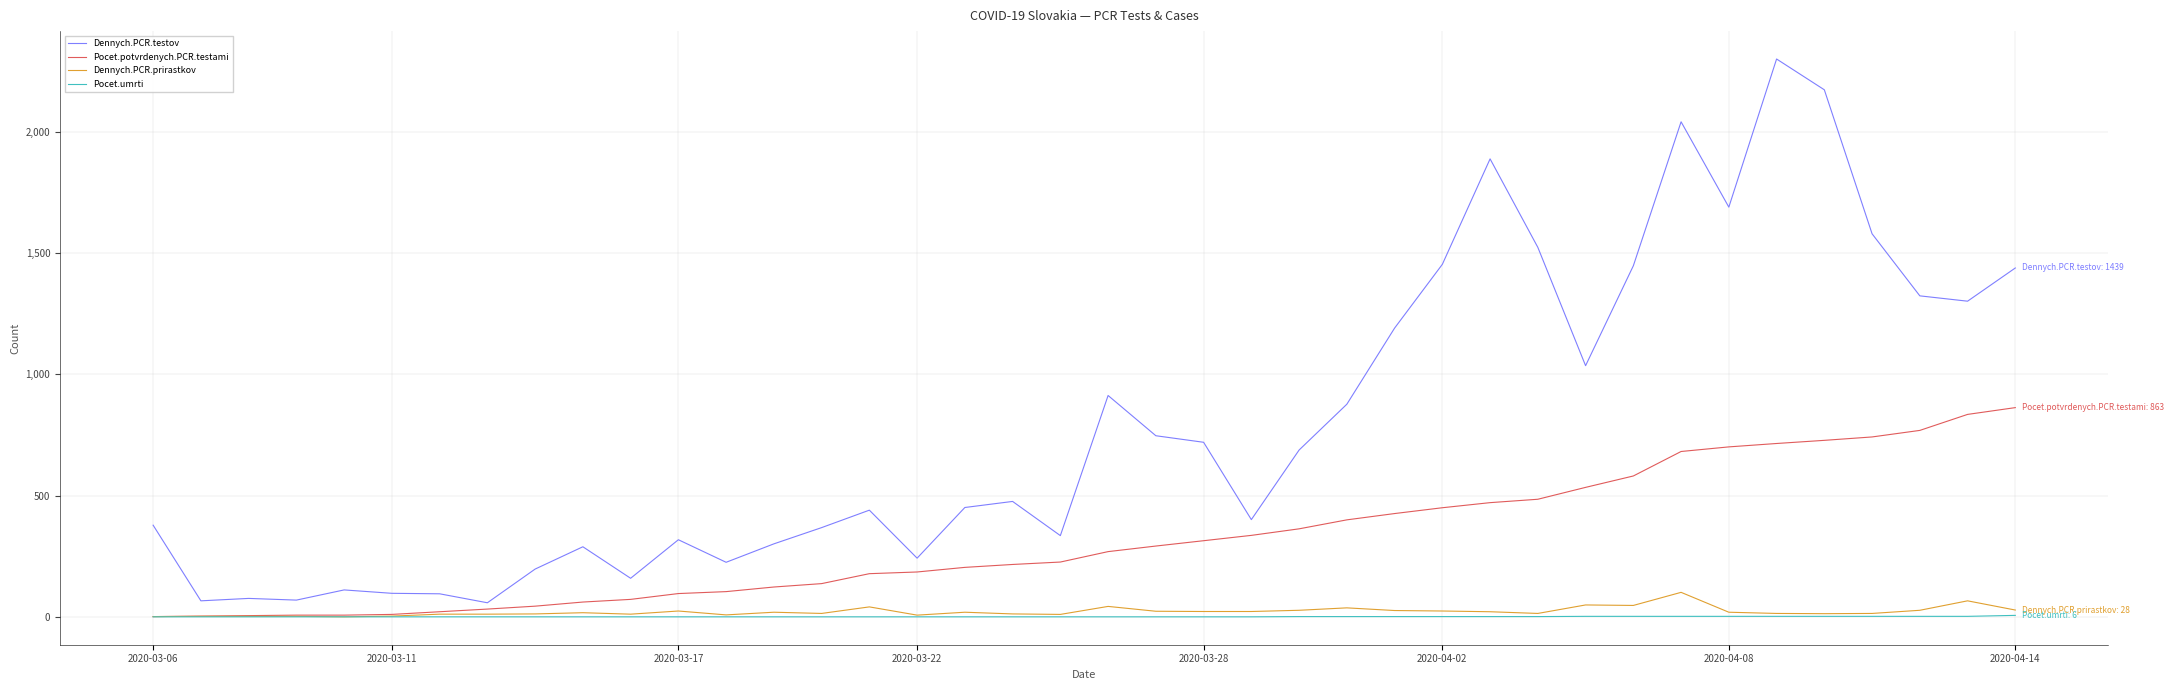

What is the difference between the maximum and minimum values in the Dennych.PCR.prirastkov series?

101